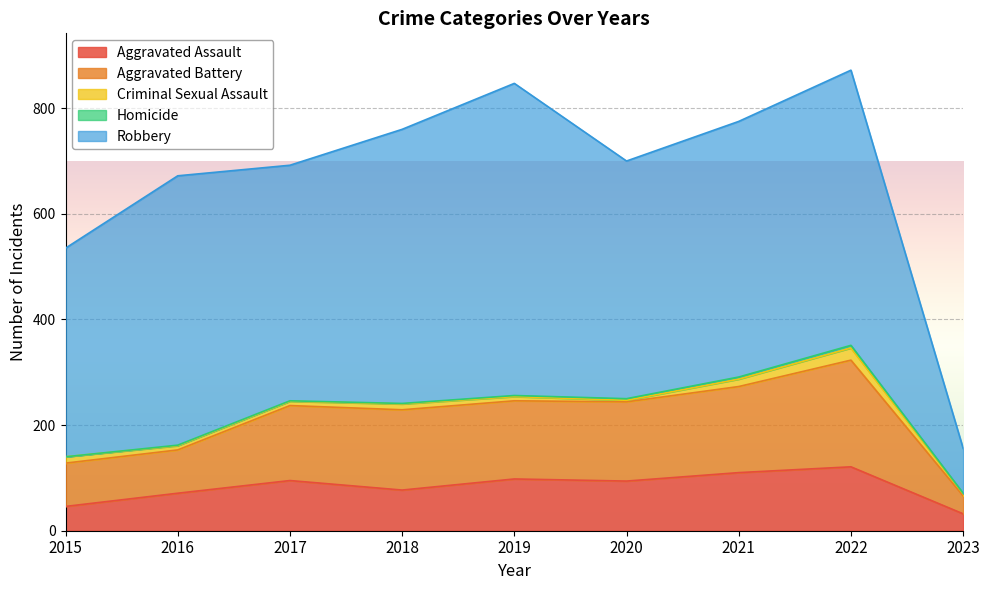

What is the greatest value displayed?

591